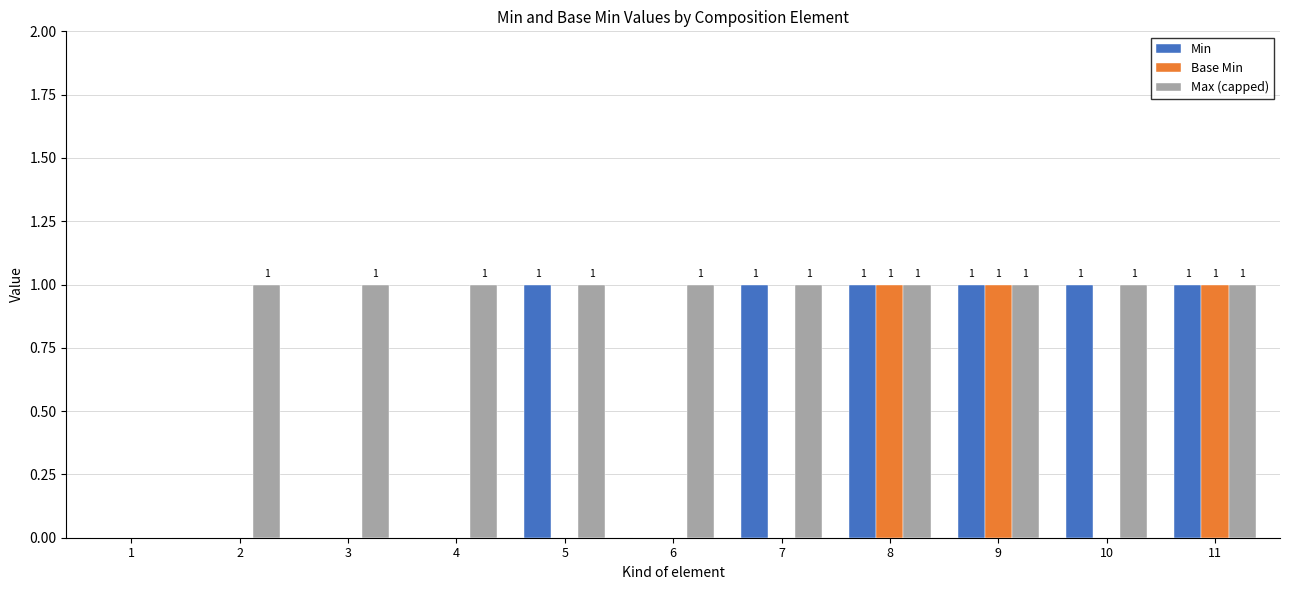

Reading left to right, what are all the values shown in this chart?

Min: 0	0	0	0	1	0	1	1	1	1	1
Base Min: 0	0	0	0	0	0	0	1	1	0	1
Max (capped): 0	1	1	1	1	1	1	1	1	1	1